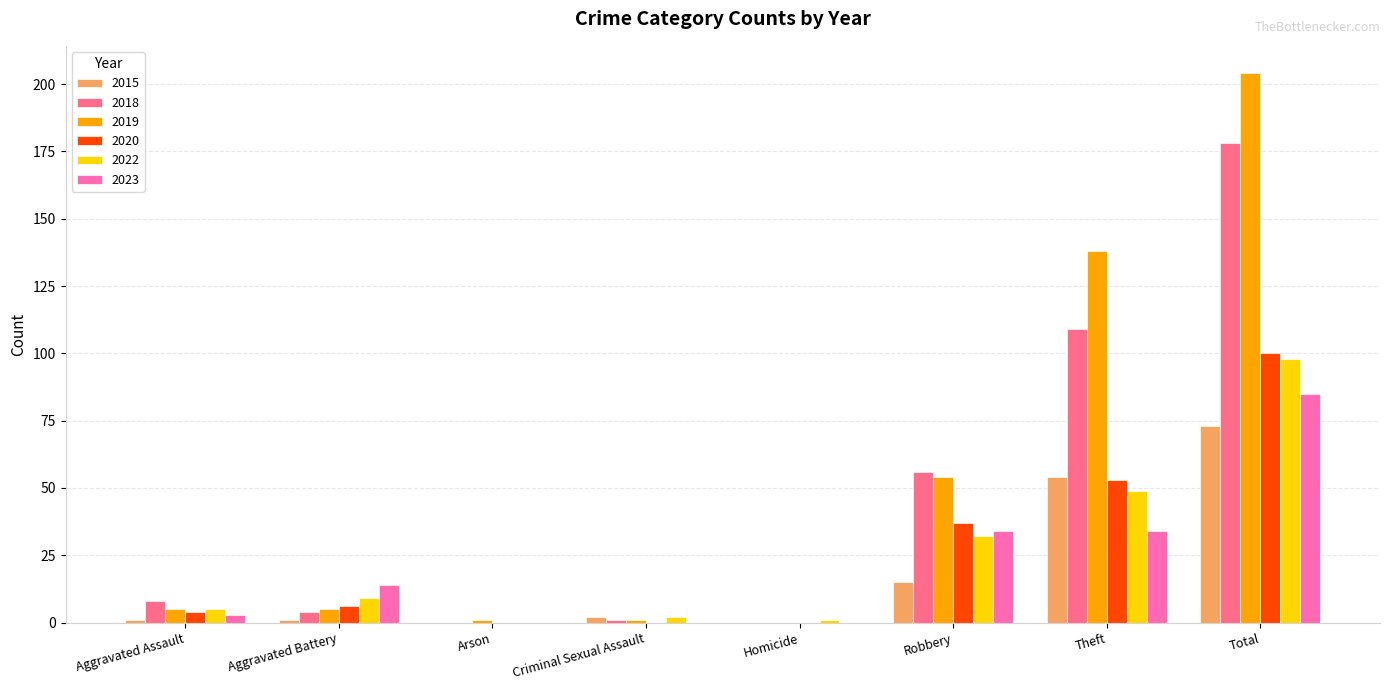

How many groups of bars are there?

8